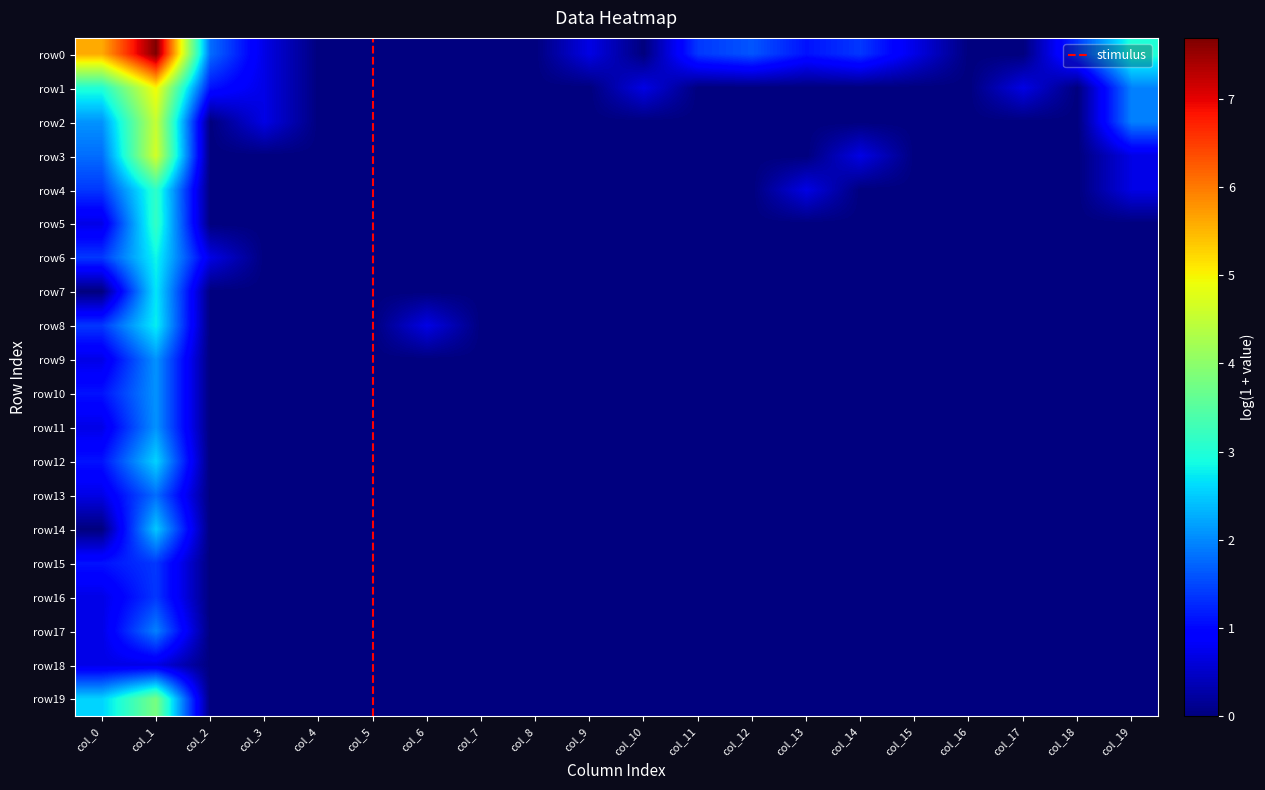

What is the sum of all row16 values?

3.7